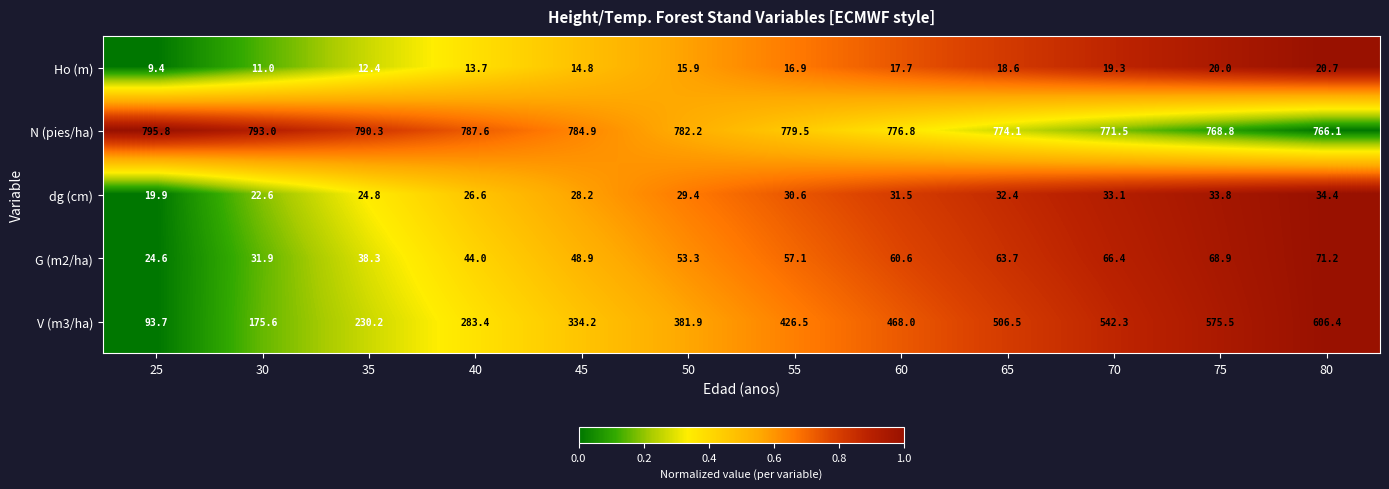

Which series changed the most between 30 and 65?

V (m3/ha)